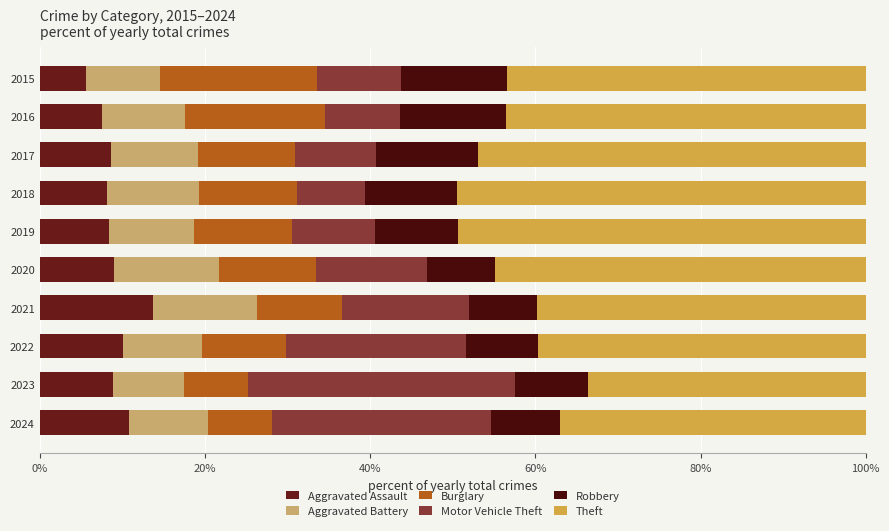

Which category has the highest value in the Aggravated Assault series?

2021